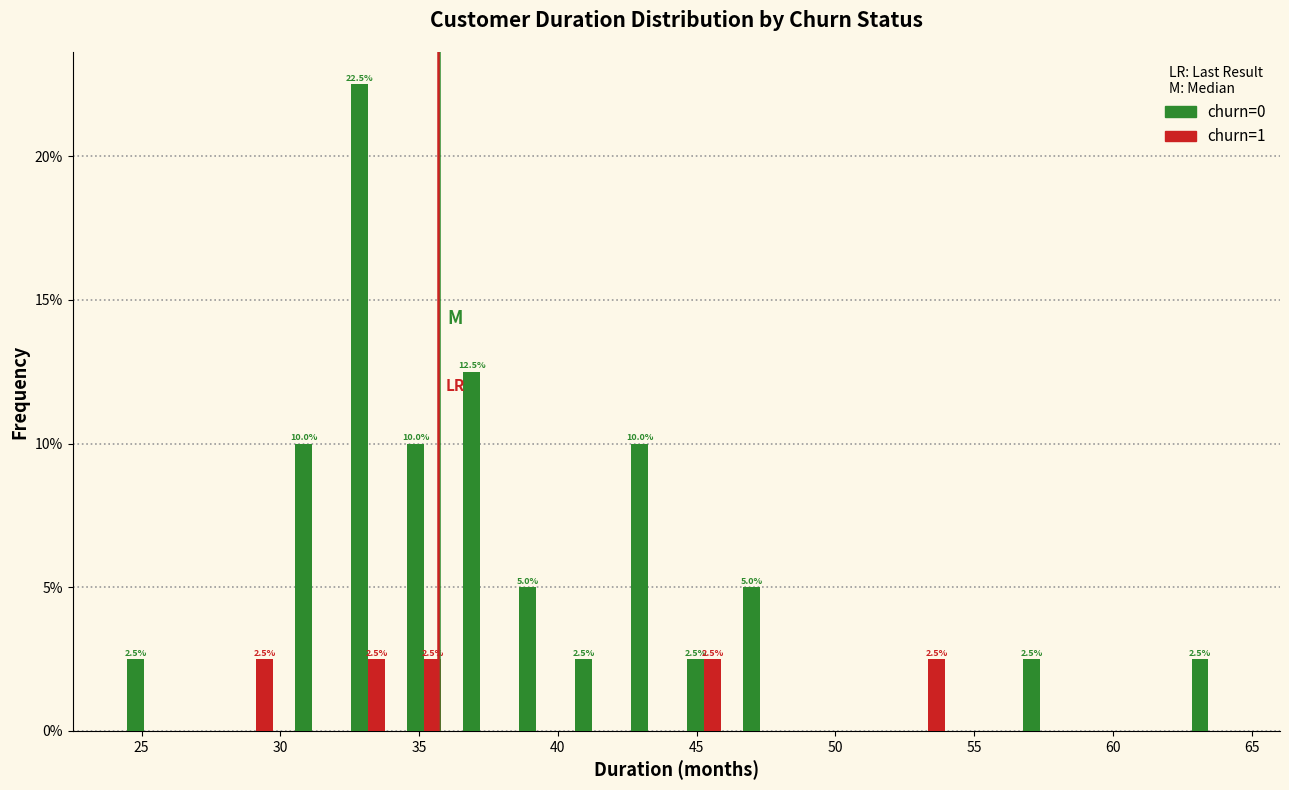

In the churn=0 series, which range on the x-axis has the tallest bar?

32.0 to 34.0